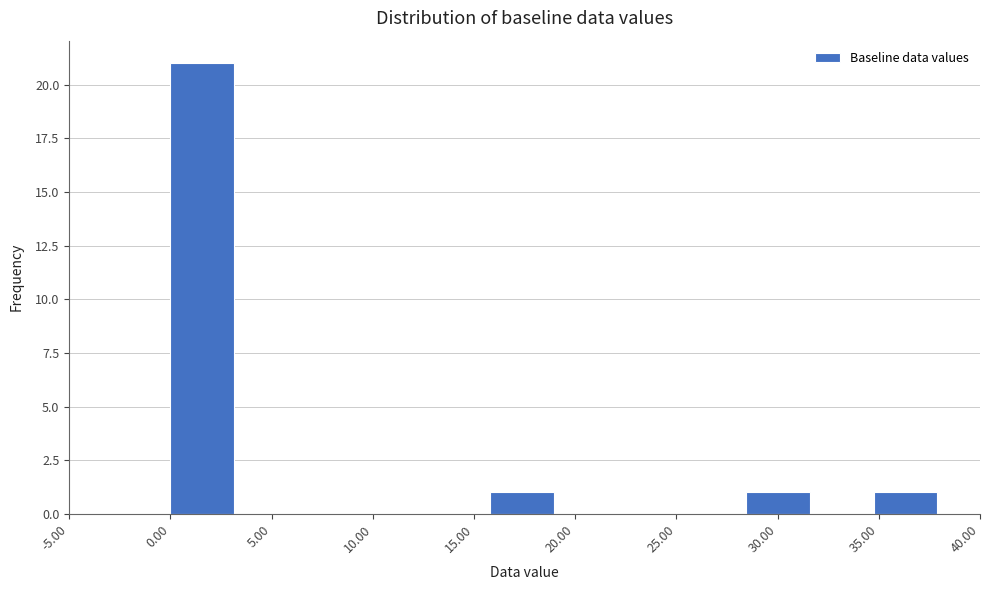

Which range on the x-axis has the tallest bar?

0.0 to 3.0